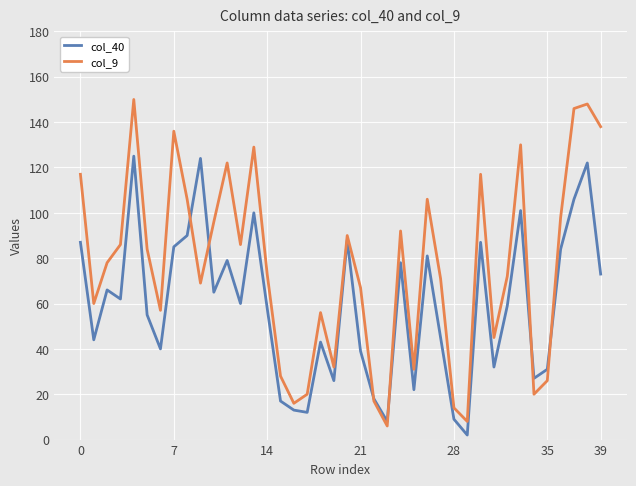

List the series in order of their overall mean, lowest first.

col_40, col_9